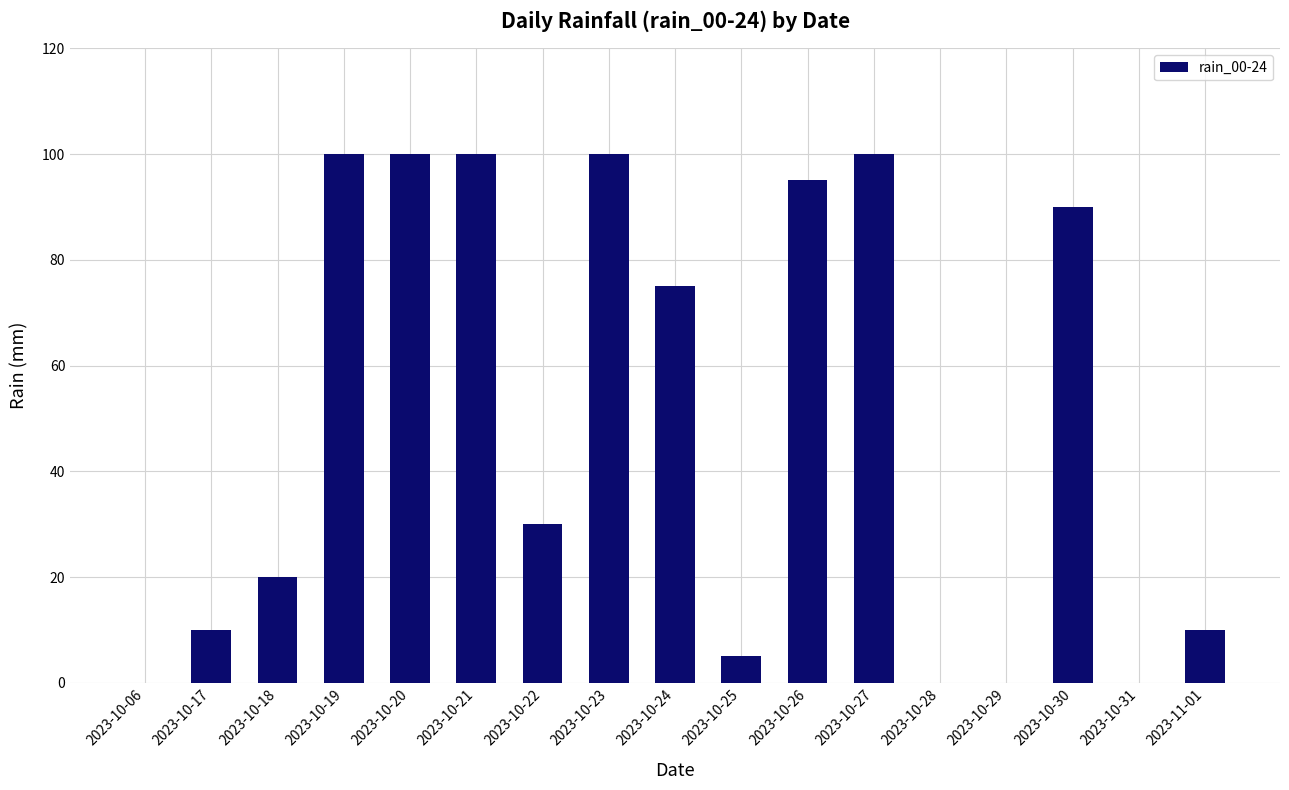

What is the greatest value displayed?

100